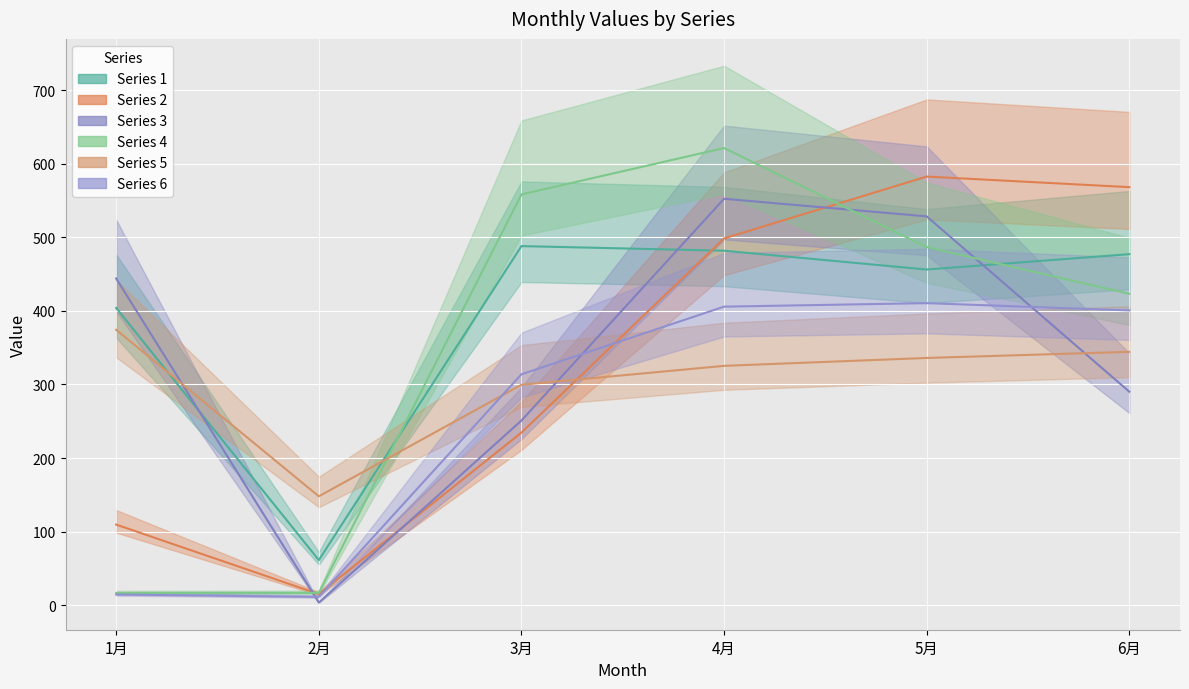

What is the minimum value shown in the chart?

3.6